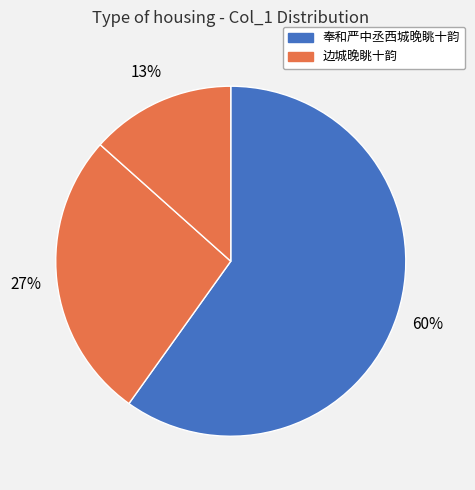

How many slices are in this pie chart?

3